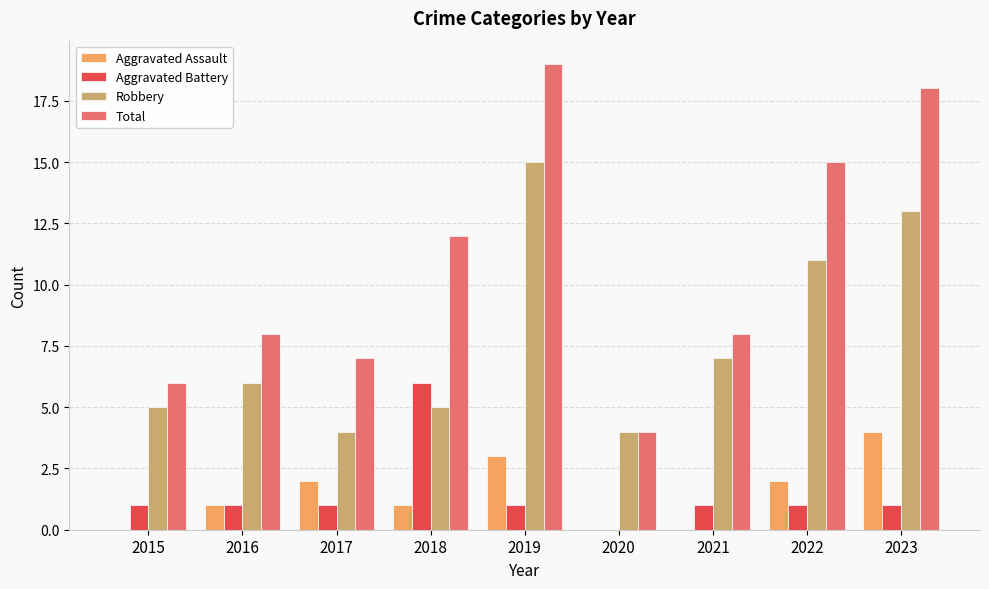

True or false: Aggravated Assault has a value of 0 at 2015.

True